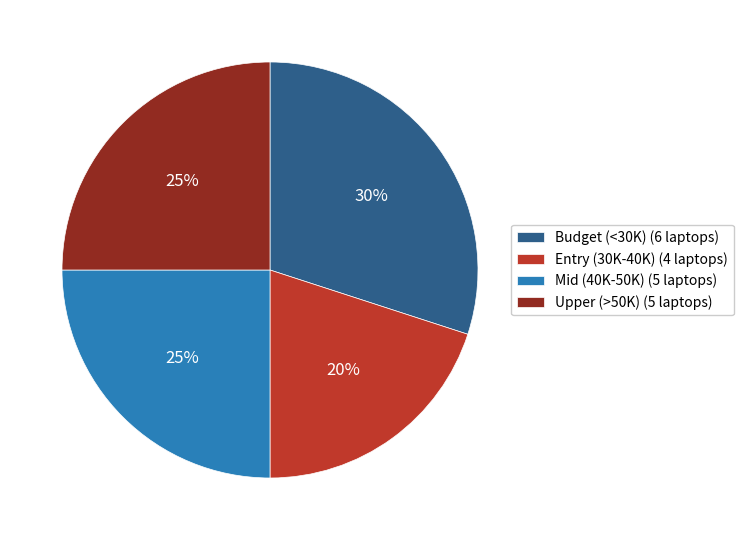

What percentage is the Entry (30K-40K) (4 laptops) slice, to the nearest percent?

20%